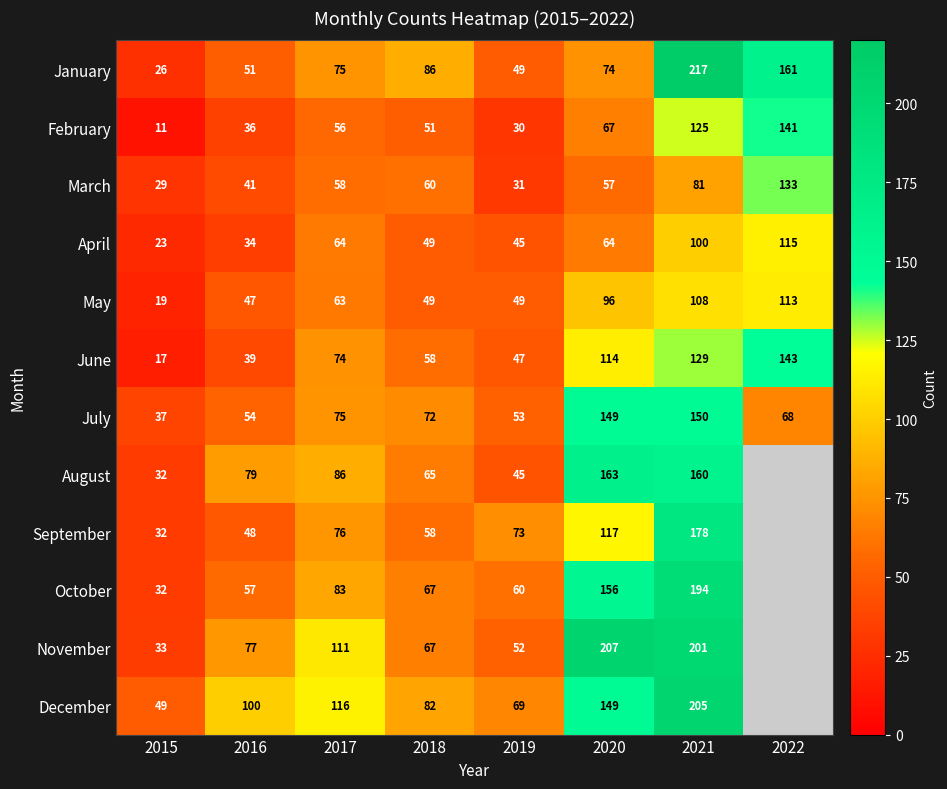

At which label is July closest to 93?

2017